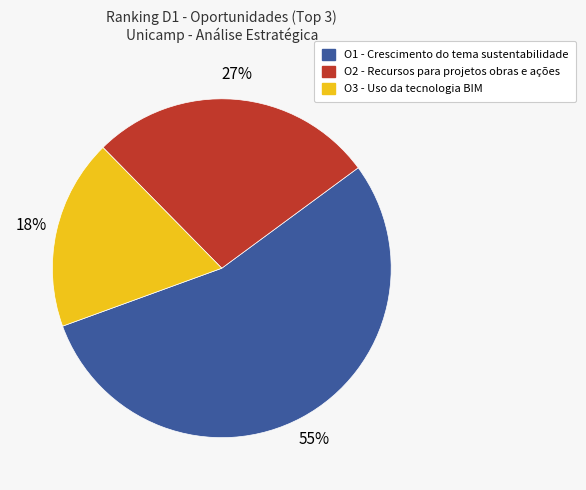

Is there any slice that represents more than half of the pie?

Yes